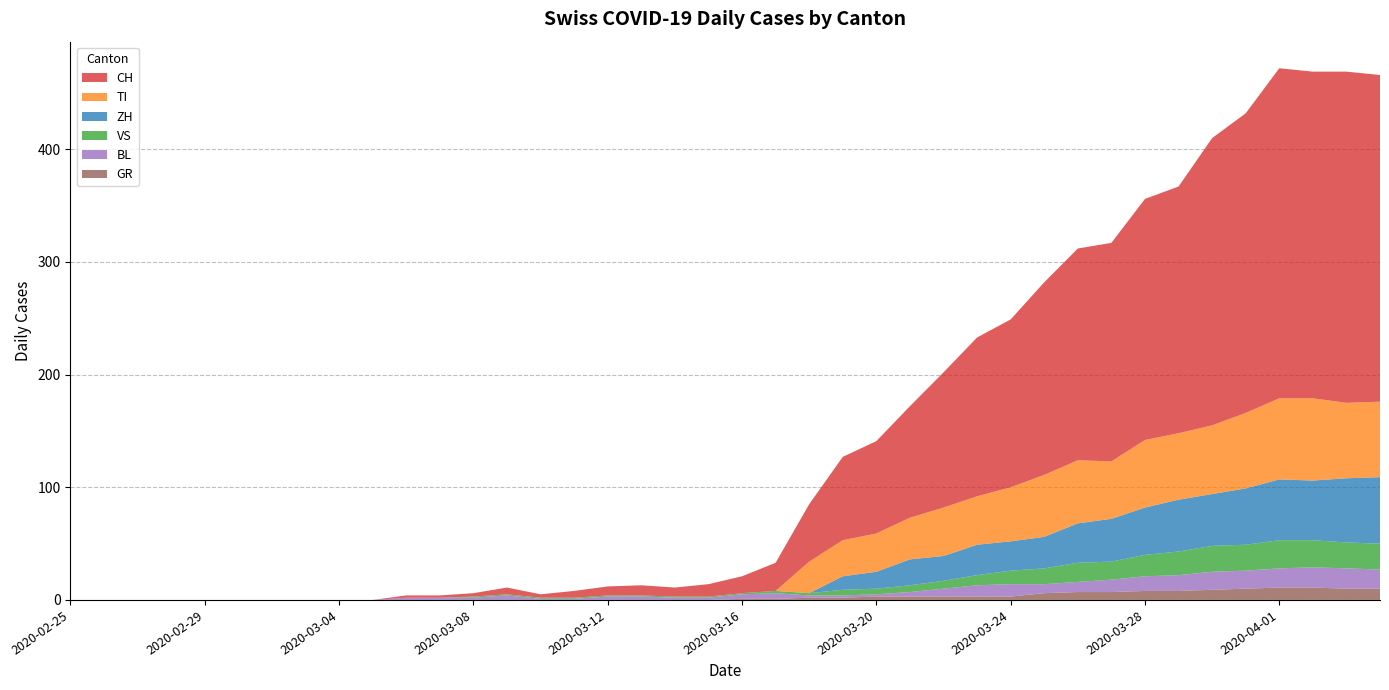

Reading right to left, what are all the values shown in this chart?

CH: 290	294	290	293	266	255	219	214	194	188	171	149	141	120	99	82	74	51	25	15	11	8	9	8	6	3	6	3	2	2	0	0	0	0	0	0	0	0	0	0
GR: 10	10	11	11	10	9	8	8	7	7	6	3	3	3	3	3	2	2	1	1	0	0	0	0	0	0	0	0	0	0	0	0	0	0	0	0	0	0	0	0
VS: 23	23	24	25	23	23	21	19	16	17	14	12	9	7	6	5	5	2	2	1	1	1	1	1	1	1	1	1	0	0	0	0	0	0	0	0	0	0	0	0
BL: 17	18	18	17	16	16	14	13	11	9	8	11	10	7	4	2	2	2	5	4	2	2	3	3	1	1	4	2	2	2	0	0	0	0	0	0	0	0	0	0
TI: 67	67	73	72	67	61	59	60	51	56	55	48	43	43	37	34	32	28	0	0	0	0	0	0	0	0	0	0	0	0	0	0	0	0	0	0	0	0	0	0
ZH: 59	57	53	54	50	46	46	42	38	35	28	26	27	22	23	15	12	0	0	0	0	0	0	0	0	0	0	0	0	0	0	0	0	0	0	0	0	0	0	0